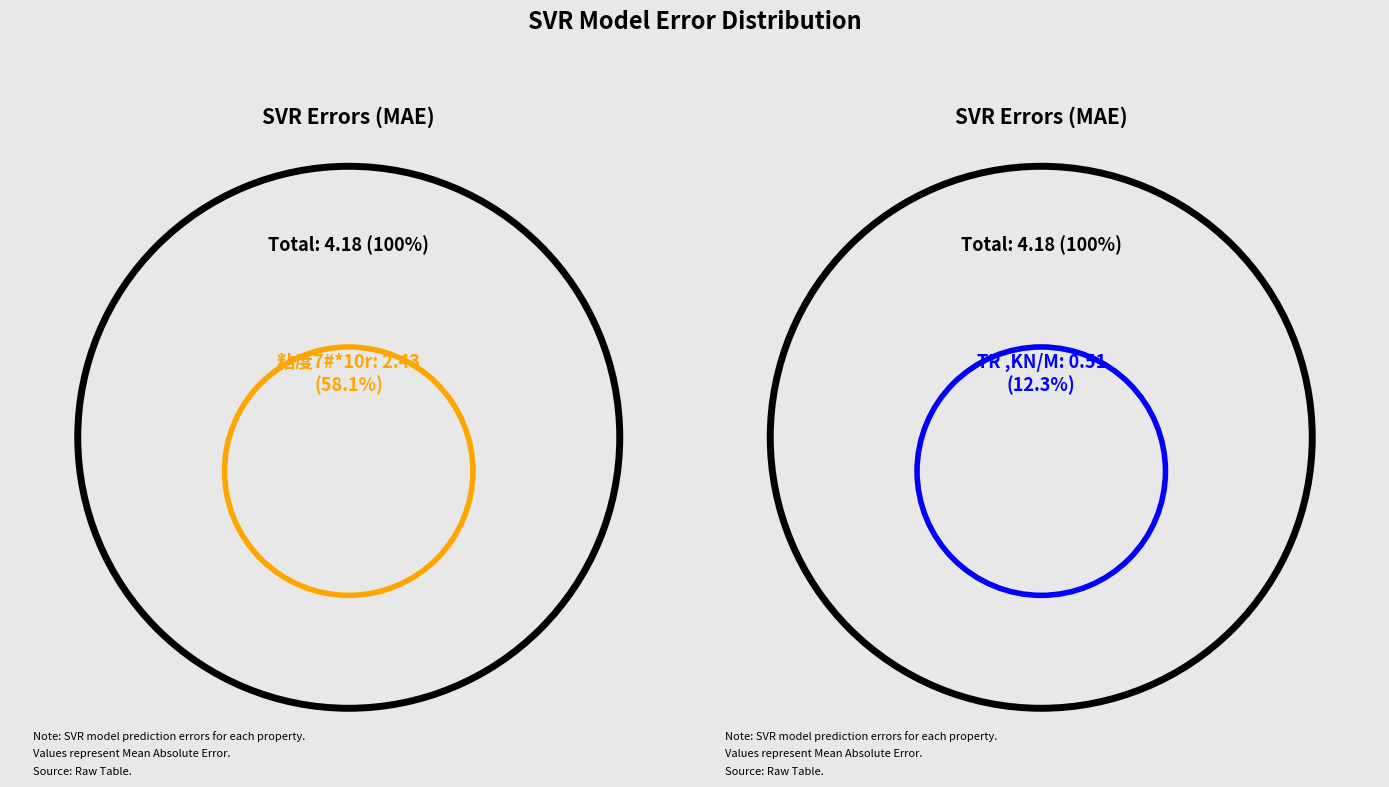

What is the total percentage of TR ,KN/M and 回弹%?

14.8%